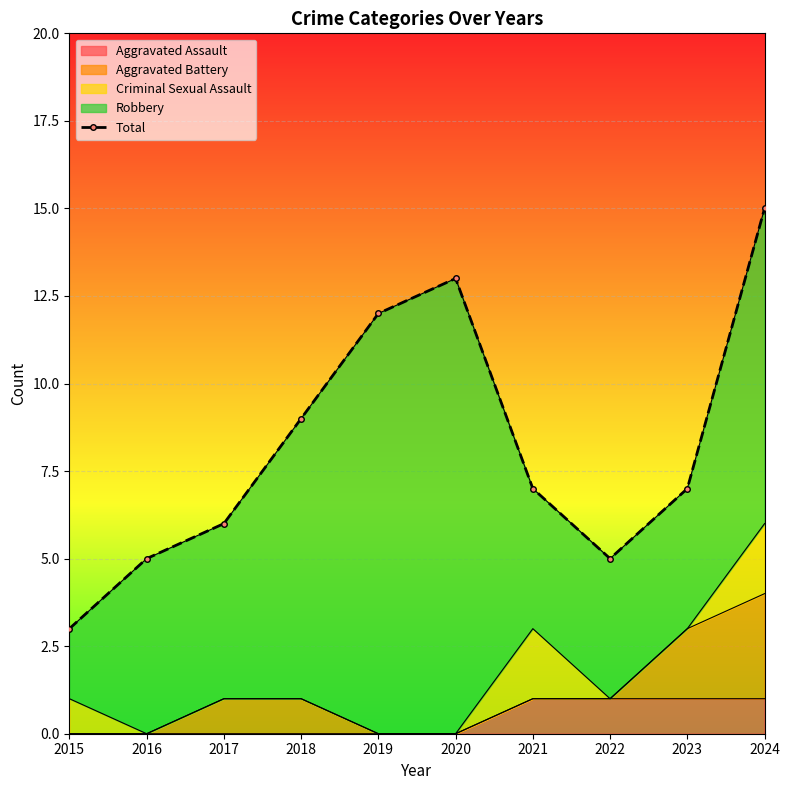

Reading left to right, what are all the values shown in this chart?

2015=3	2016=5	2017=6	2018=9	2019=12	2020=13	2021=7	2022=5	2023=7	2024=15